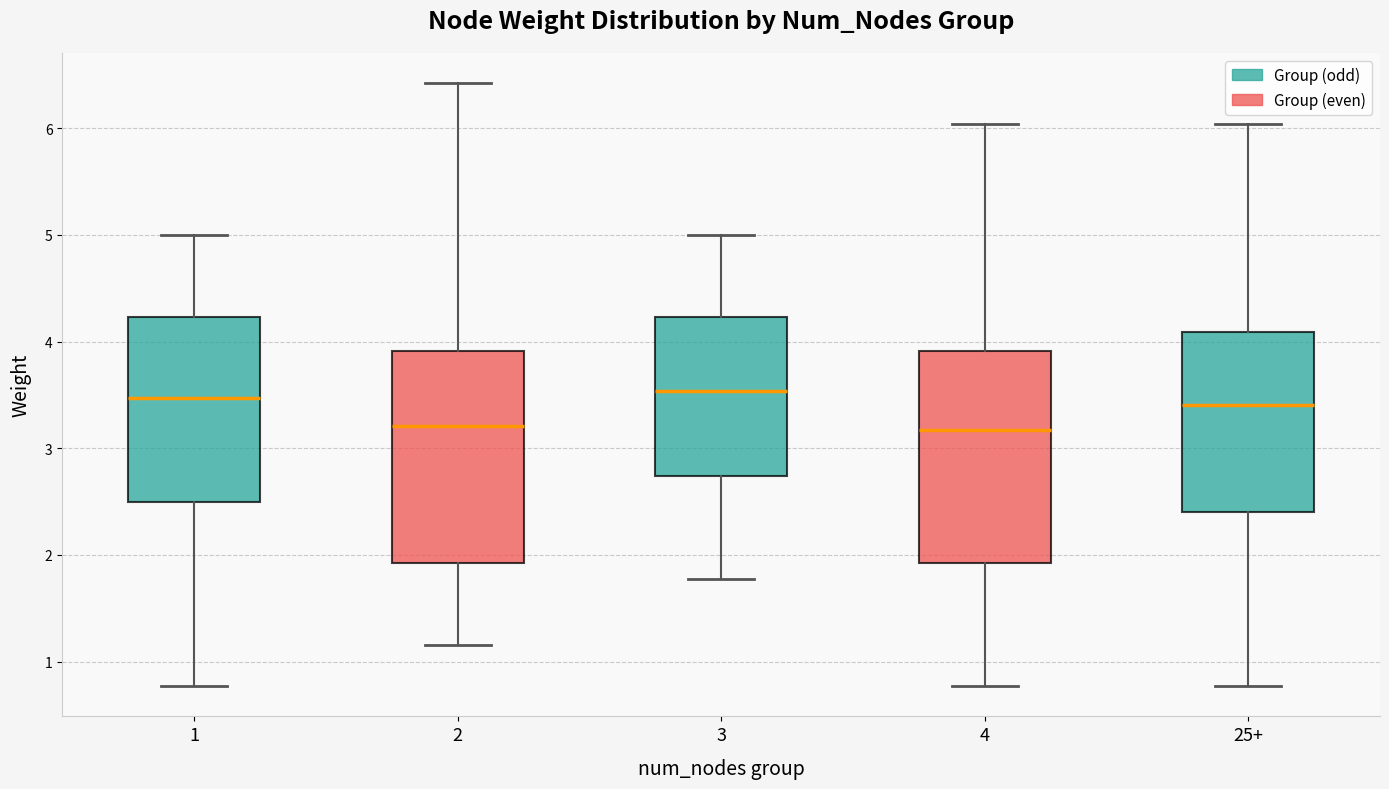

Where does the lower whisker of the box for 25+ end on the y-axis? The values are not printed on the chart, so give them approximately, as read against the axis.

0.8